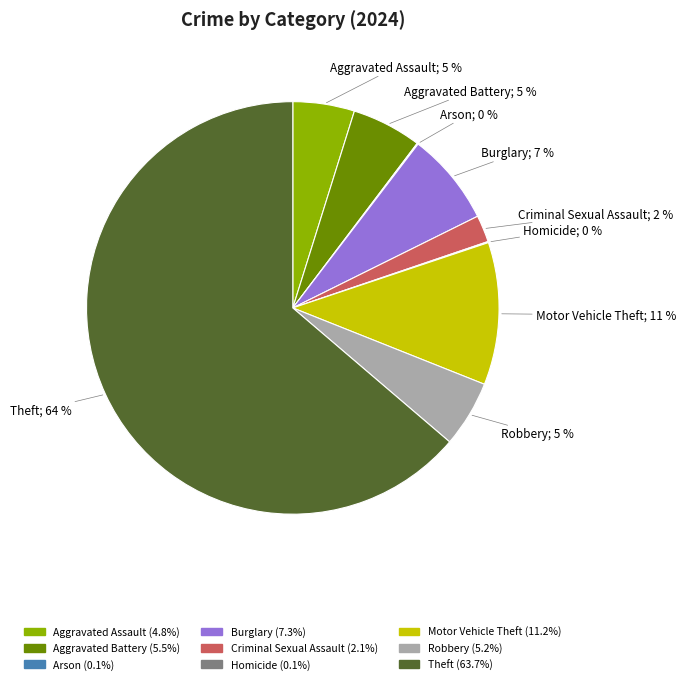

To the nearest percent, what is the average slice percentage?

11%